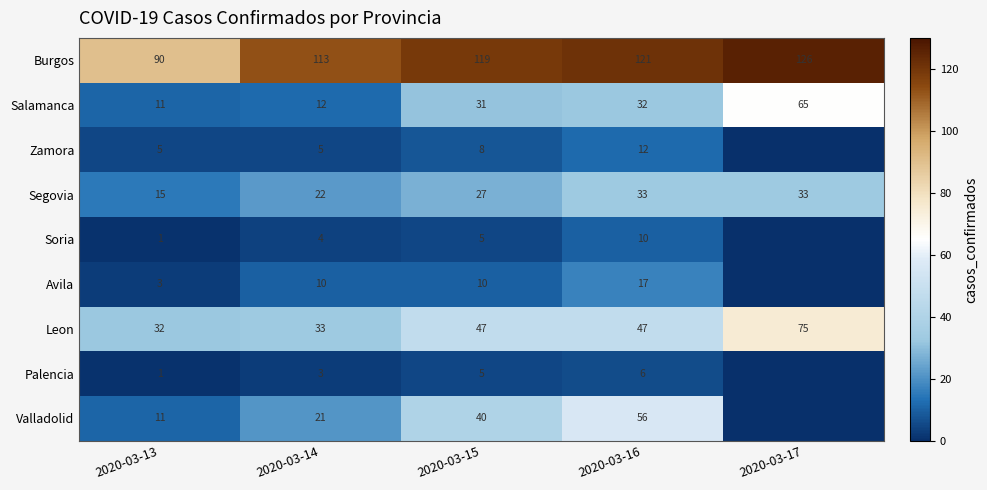

Read the Leon value at 2020-03-13, to the nearest 10.

30